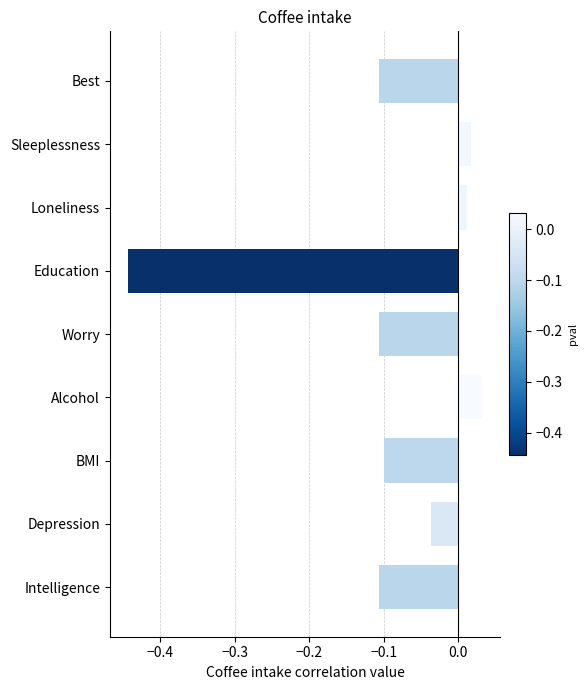

Which category has the lowest value across all series?

Education